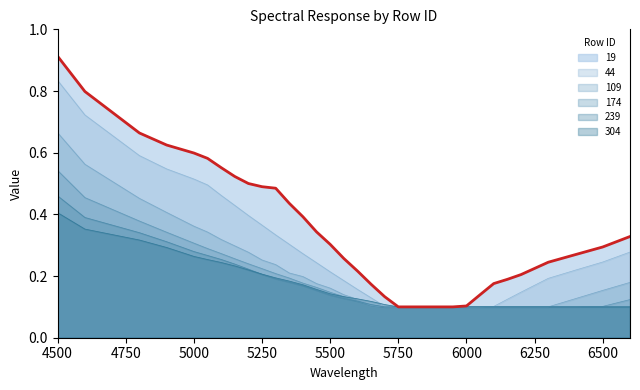

What is the difference between the 174 values at 5450 and 6000?

0.1